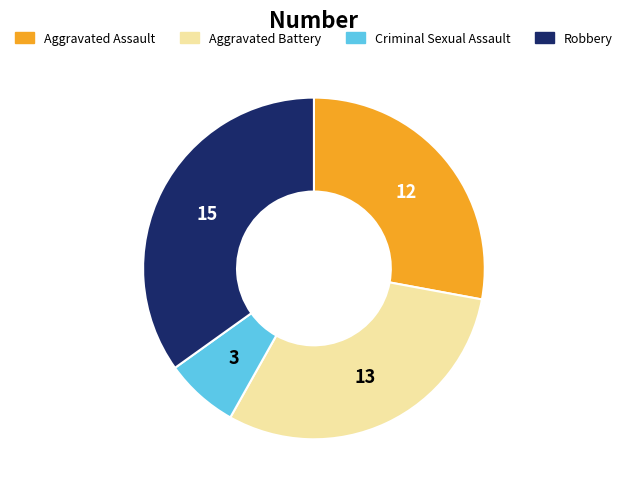

Is Aggravated Battery the majority of the pie?

No